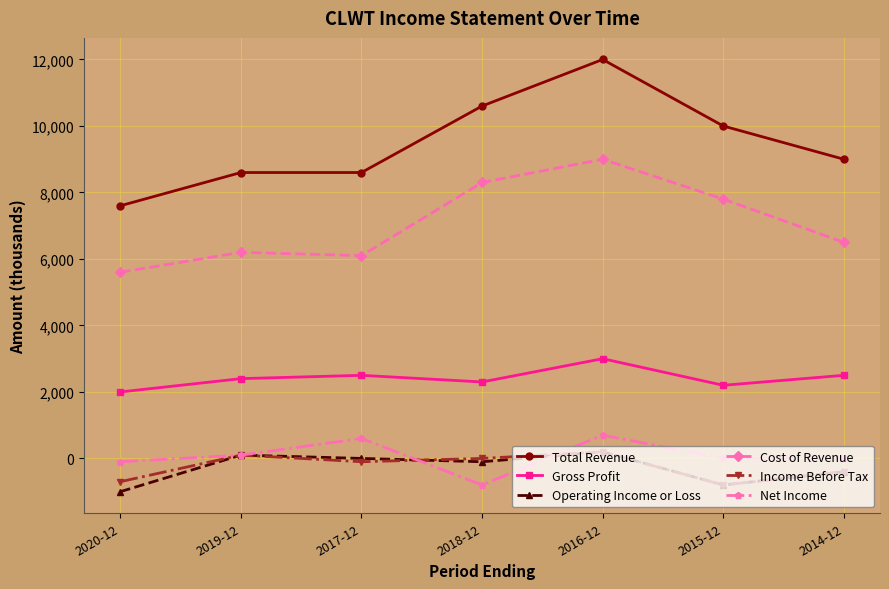

Reading left to right, transcribe all the data shown in this chart.

Total Revenue: 2020-12=7600	2019-12=8600	2017-12=8600	2018-12=10600	2016-12=12000	2015-12=10000	2014-12=9000
Gross Profit: 2020-12=2000	2019-12=2400	2017-12=2500	2018-12=2300	2016-12=3000	2015-12=2200	2014-12=2500
Operating Income or Loss: 2020-12=-1000	2019-12=100	2017-12=0	2018-12=-100	2016-12=200	2015-12=-800	2014-12=-400
Cost of Revenue: 2020-12=5600	2019-12=6200	2017-12=6100	2018-12=8300	2016-12=9000	2015-12=7800	2014-12=6500
Income Before Tax: 2020-12=-700	2019-12=100	2017-12=-100	2018-12=0	2016-12=200	2015-12=-800	2014-12=-400
Net Income: 2020-12=-100	2019-12=100	2017-12=600	2018-12=-800	2016-12=700	2015-12=0	2014-12=0